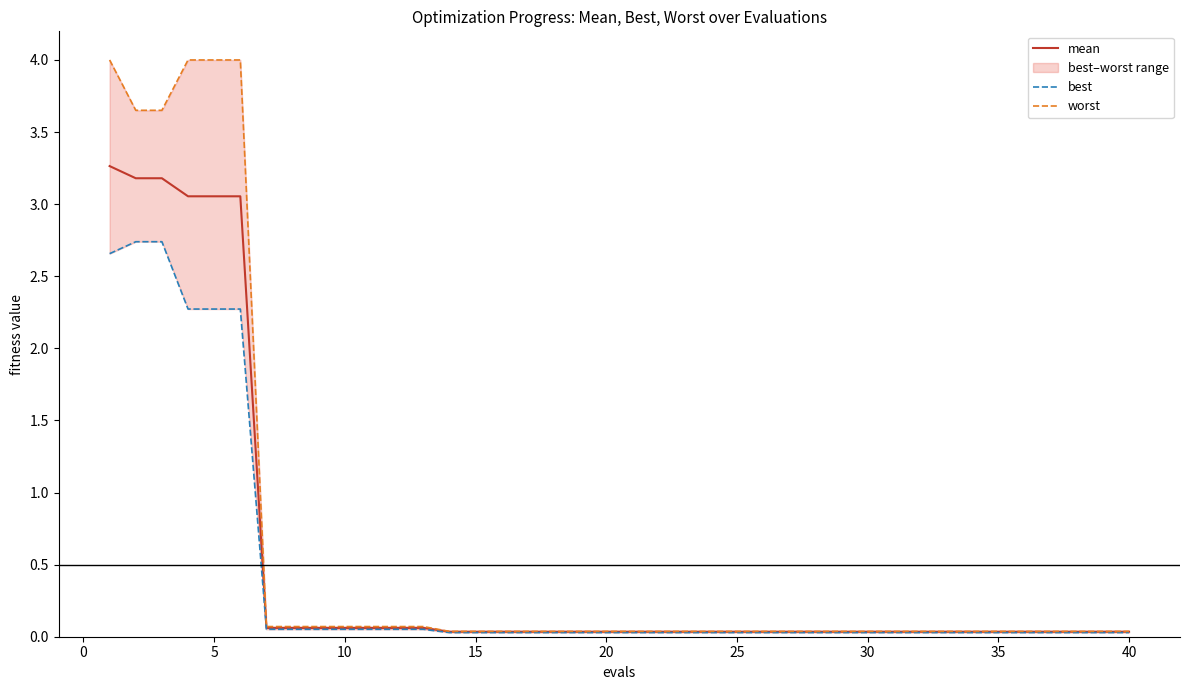

List the series in order of their overall mean, highest first.

worst, mean, best